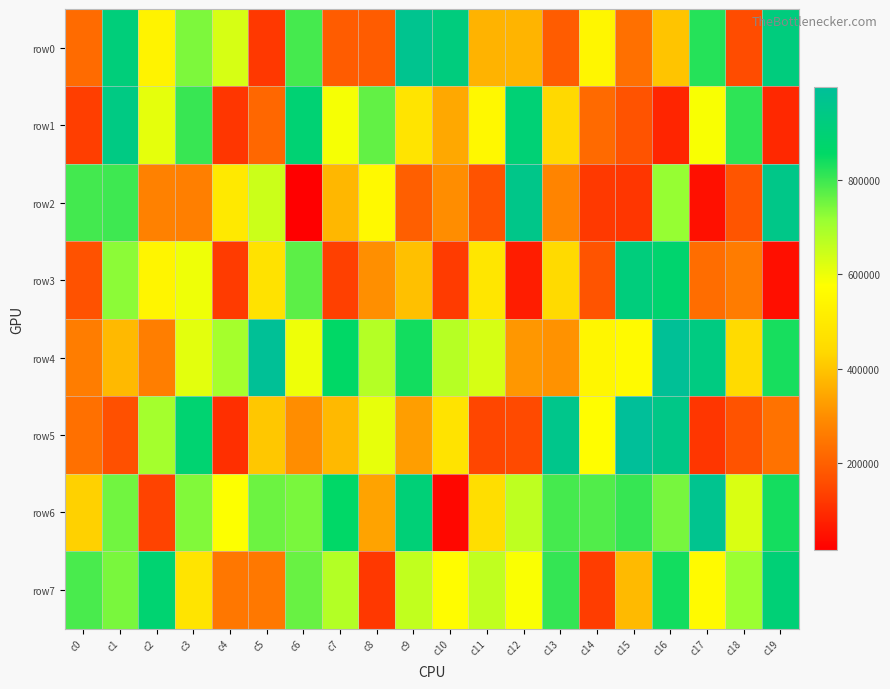

Reading left to right, transcribe all the data shown in this chart.

row0: c0=224856	c1=912298	c2=533676	c3=741239	c4=631234	c5=118912	c6=791861	c7=190374	c8=190700	c9=969513	c10=920486	c11=366477	c12=369078	c13=190181	c14=543595	c15=233125	c16=399350	c17=820340	c18=155345	c19=920129
row1: c0=130288	c1=935303	c2=609443	c3=803715	c4=115496	c5=214881	c6=892811	c7=587285	c8=764855	c9=478748	c10=347050	c11=551339	c12=897625	c13=437020	c14=221410	c15=170508	c16=84409	c17=583393	c18=812416	c19=89766
row2: c0=795029	c1=798842	c2=272165	c3=266950	c4=496490	c5=647305	c6=14254	c7=373557	c8=554351	c9=197049	c10=297610	c11=170143	c12=954015	c13=278994	c14=121278	c15=115736	c16=717117	c17=46654	c18=174197	c19=950415
row3: c0=167981	c1=726849	c2=540293	c3=597093	c4=124565	c5=471579	c6=771119	c7=134640	c8=300664	c9=391286	c10=123863	c11=486628	c12=69685	c13=440200	c14=171942	c15=916746	c16=879257	c17=228923	c18=261736	c19=44284
row4: c0=263215	c1=377874	c2=264812	c3=614213	c4=698209	c5=989261	c6=598063	c7=857953	c8=676663	c9=837885	c10=675096	c11=631800	c12=316437	c13=307538	c14=542869	c15=560753	c16=989390	c17=930225	c18=445480	c19=835154
row5: c0=234112	c1=164898	c2=699322	c3=886297	c4=102252	c5=403815	c6=296700	c7=378046	c8=608087	c9=328535	c10=474497	c11=142850	c12=151842	c13=956441	c14=568842	c15=996578	c16=947767	c17=114231	c18=170124	c19=237594
row6: c0=422696	c1=751235	c2=137460	c3=735997	c4=578274	c5=755371	c6=743980	c7=859470	c8=336963	c9=902639	c10=29035	c11=457161	c12=662985	c13=792401	c14=781337	c15=805827	c16=745405	c17=967836	c18=627270	c19=836072
row7: c0=787595	c1=744727	c2=886048	c3=477946	c4=248579	c5=251116	c6=760250	c7=678710	c8=118039	c9=660302	c10=566681	c11=662362	c12=581550	c13=807441	c14=129367	c15=379623	c16=838630	c17=557834	c18=712075	c19=901596